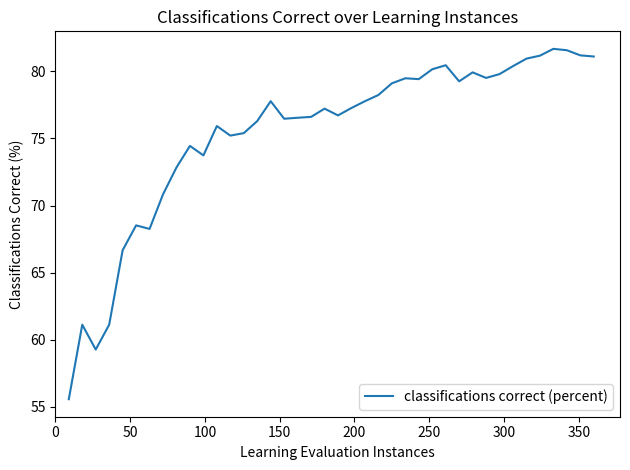

What is the maximum value shown in the chart?

81.7